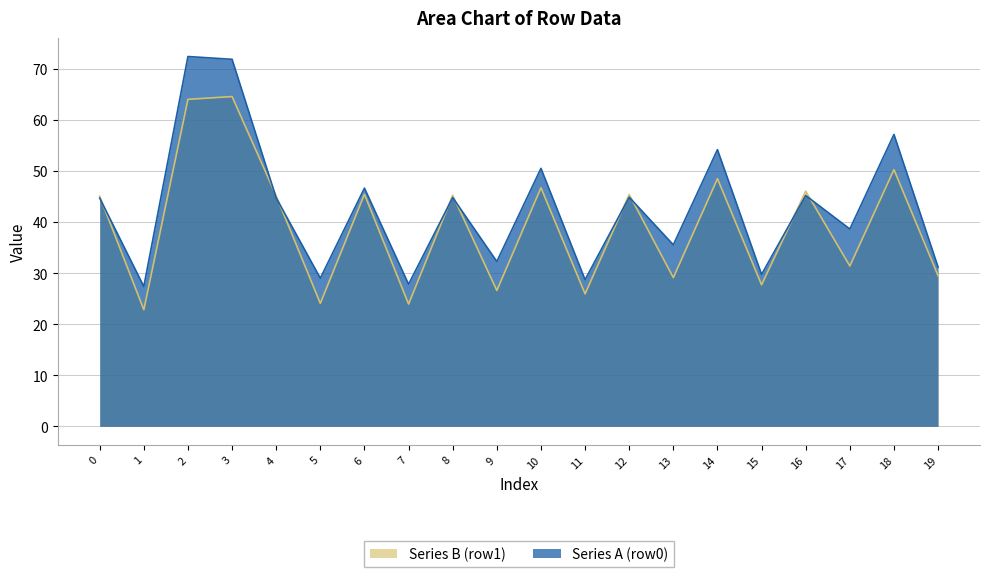

Reading right to left, transcribe all the data shown in this chart.

Series A (row0): 31.2	57.2	38.6	45.2	29.7	54.2	35.5	44.9	28.7	50.5	32.3	44.8	27.8	46.6	29.0	44.7	71.9	72.4	27.4	44.7
Series B (row1): 29.5	50.3	31.4	46.0	27.7	48.5	29.1	45.4	25.9	46.7	26.6	45.3	23.9	45.4	24.1	45.1	64.6	64.0	22.8	45.1